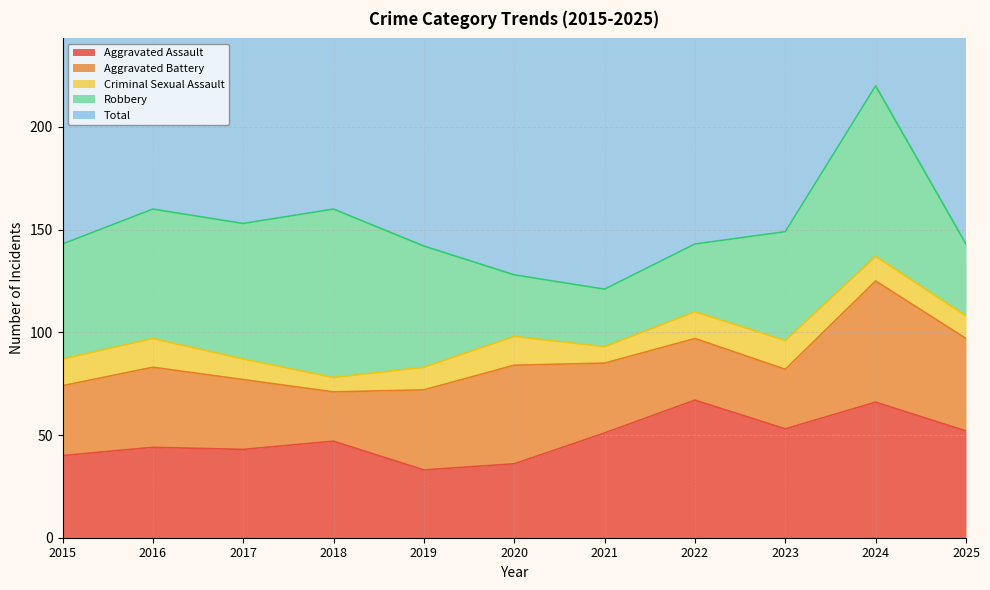

What is the greatest value displayed?

221